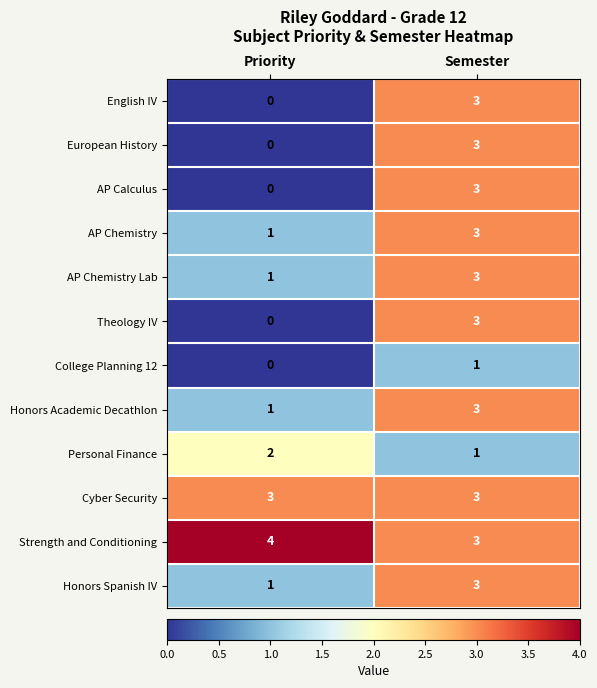

At how many categories does at least one series exceed 0?

2